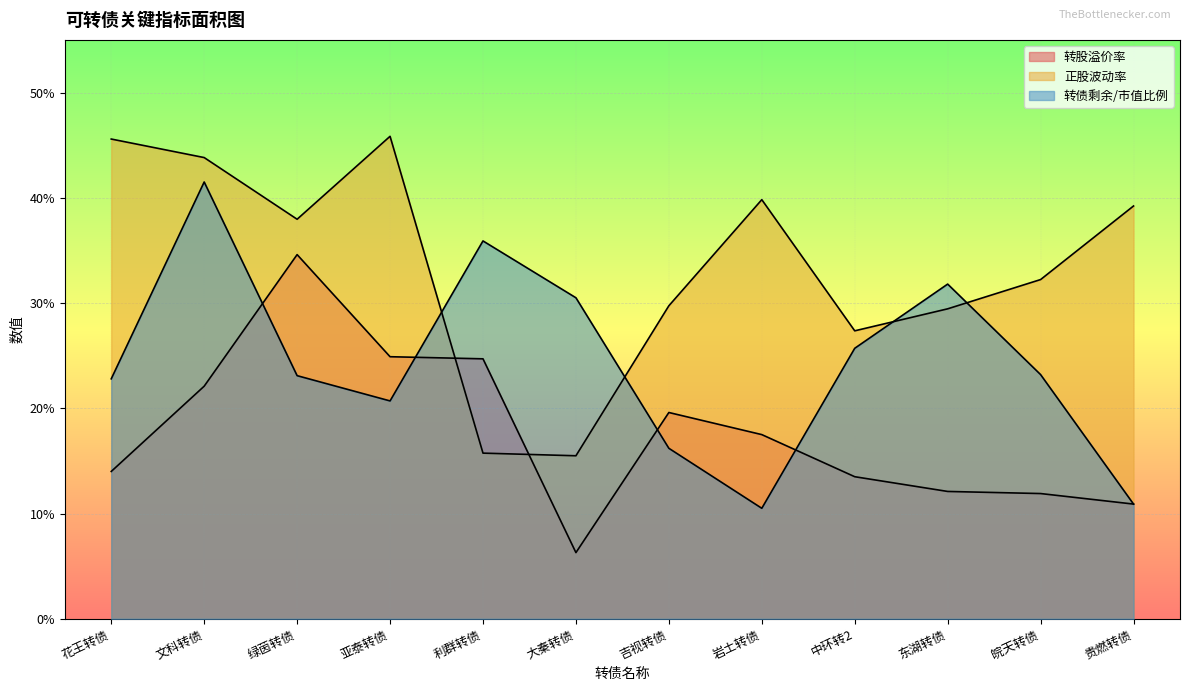

What is the average value of the 转股溢价率 series?

17.7